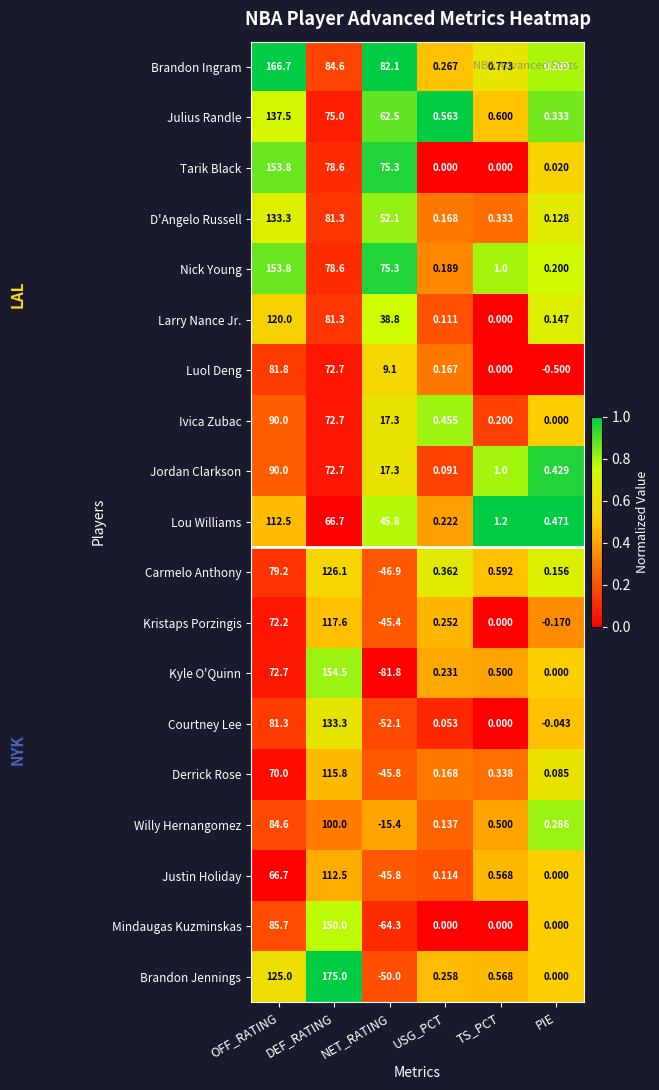

Which series changed the most between OFF_RATING and PIE?

Brandon Ingram